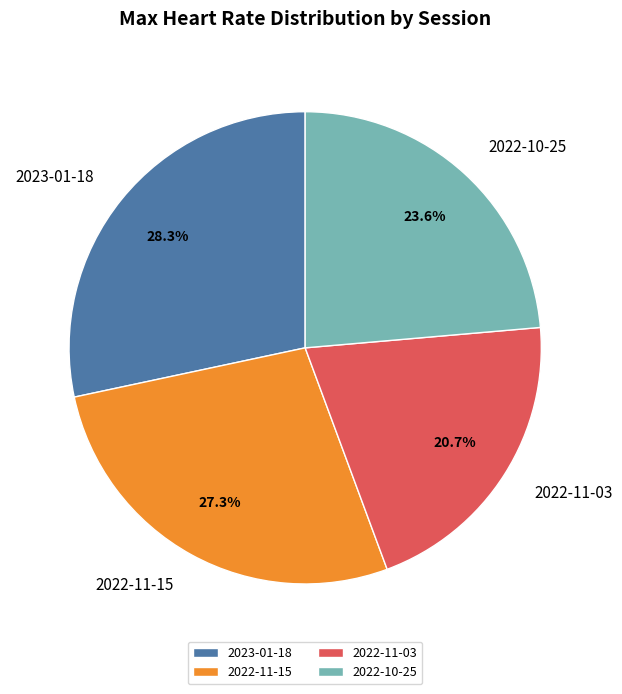

Is it true that 2022-10-25 is 36% of the pie?

False